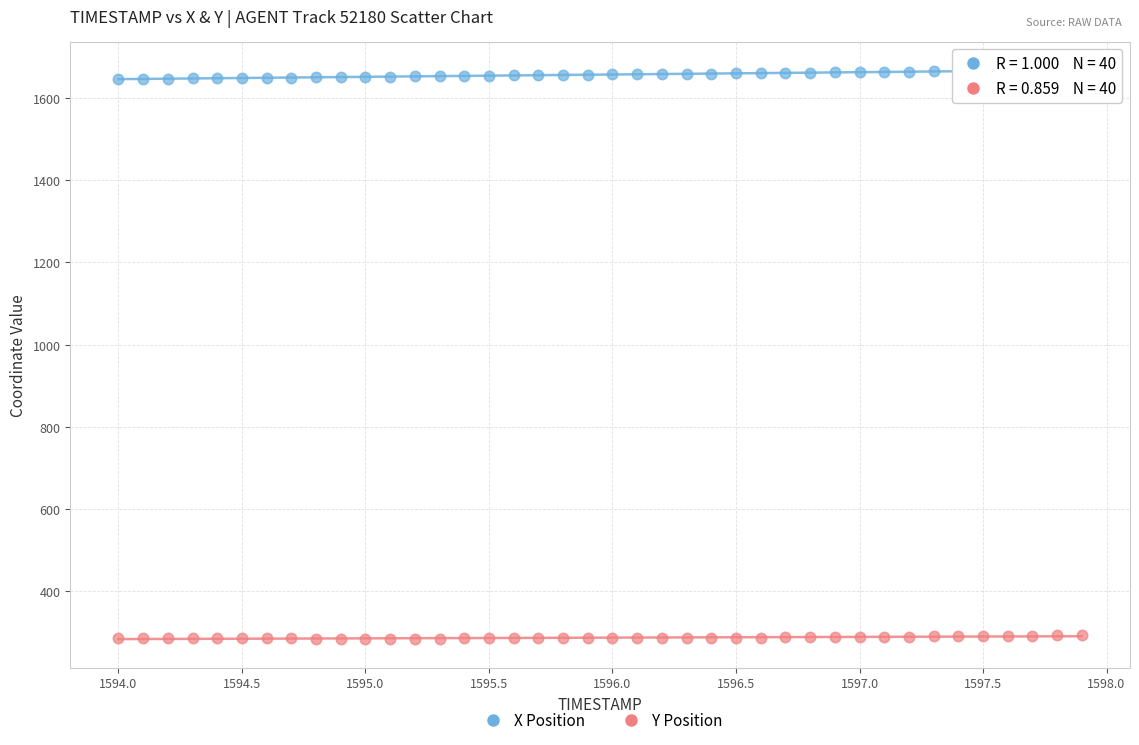

Across all data points, what is the range of X values (max minus min)?

3.9